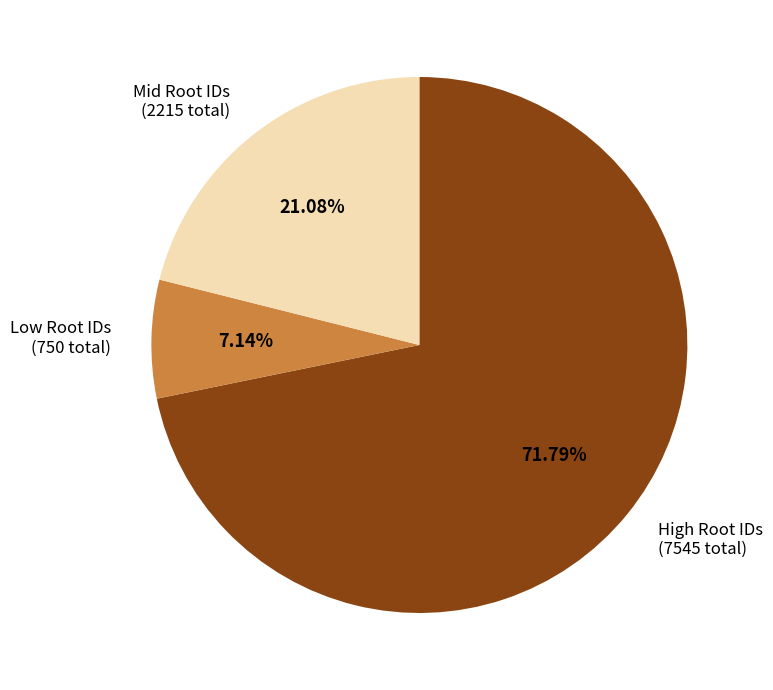

Rank the categories by value from lowest to highest.

Low Root IDs (750 total), Mid Root IDs (2215 total), High Root IDs (7545 total)